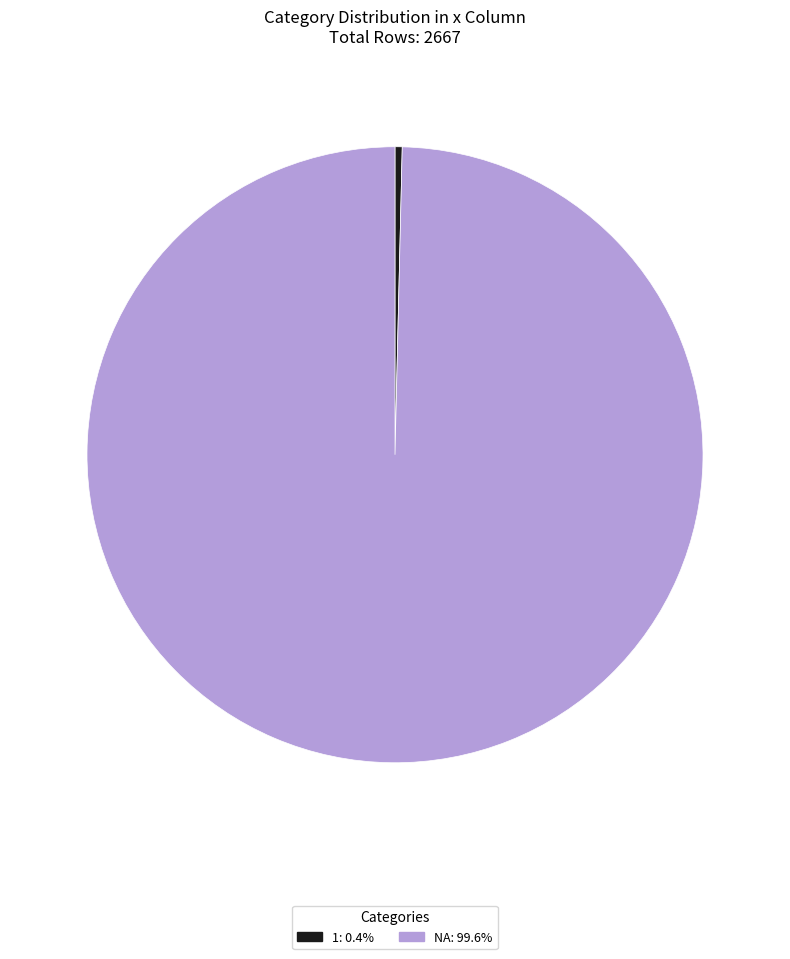

Is there any slice that represents more than half of the pie?

Yes